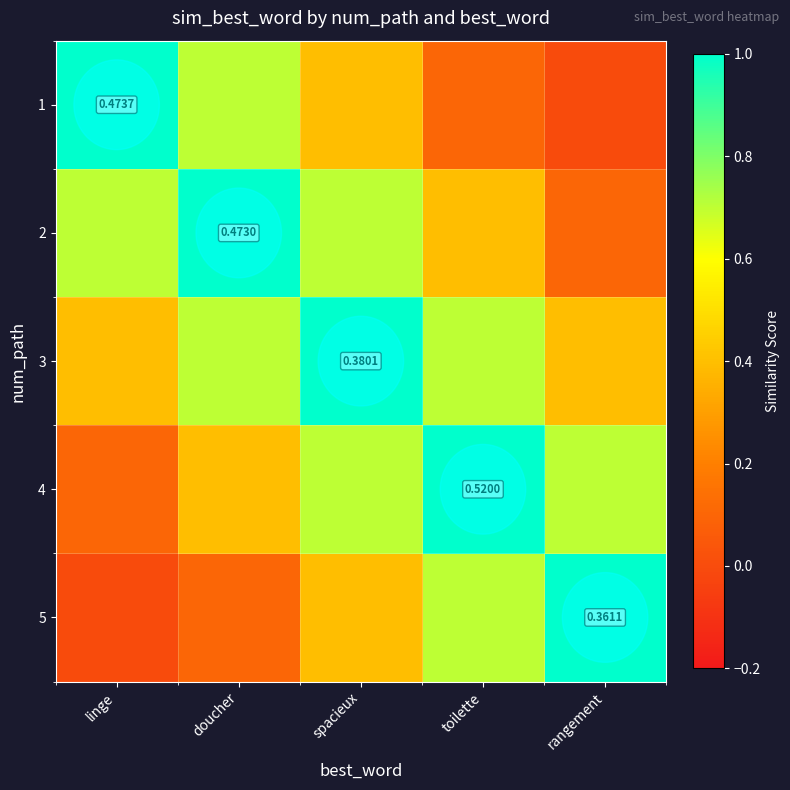

At toilette, list the series in order from largest to smallest.

4, 3, 5, 2, 1